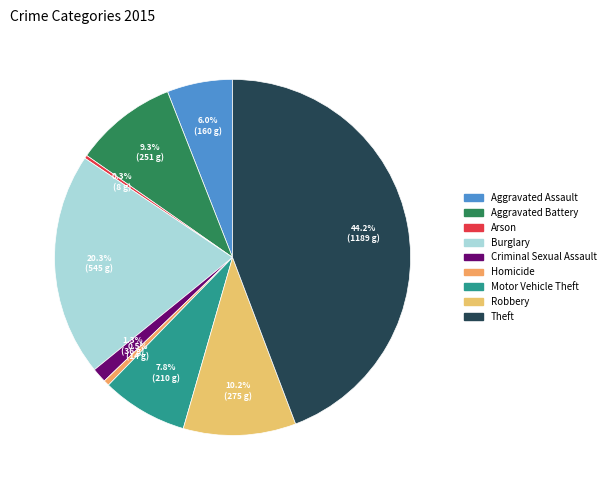

To the nearest percent, what portion does Theft represent?

44%